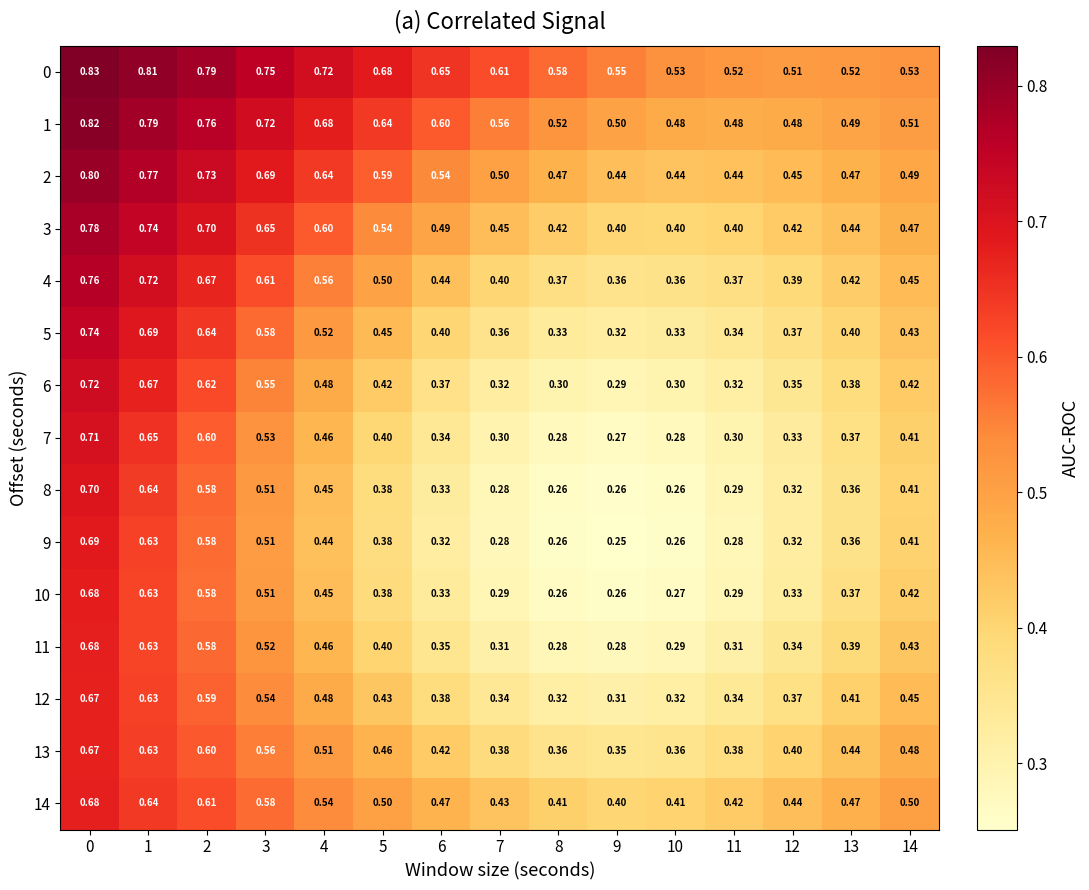

Which series has the largest range (max minus min)?

8